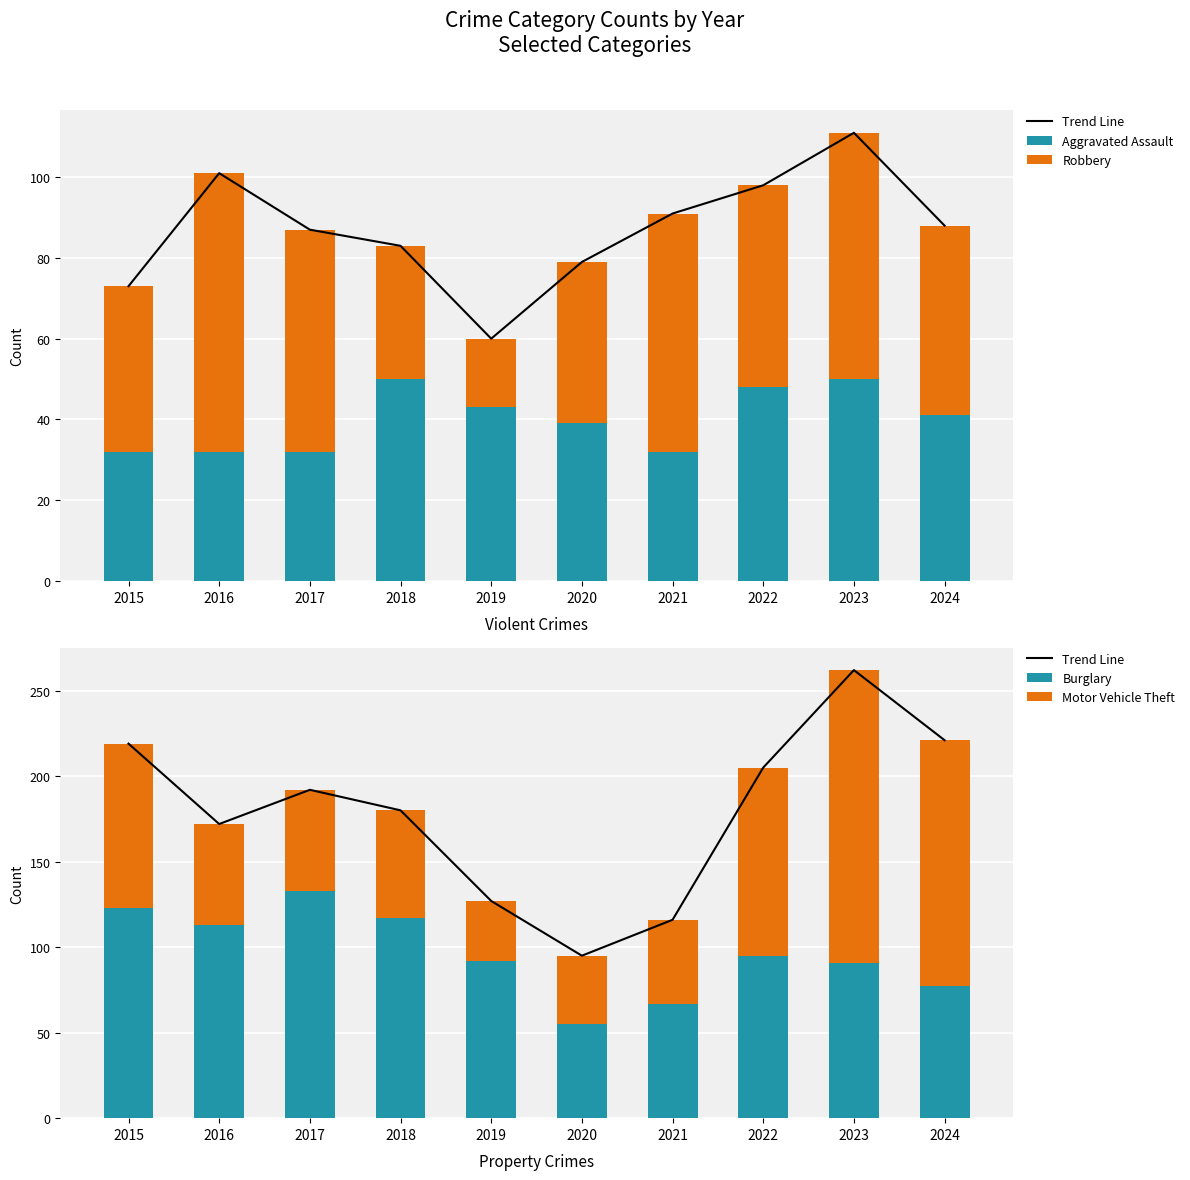

What is the approximate value of Burglary at 2024, to the nearest 10?

80